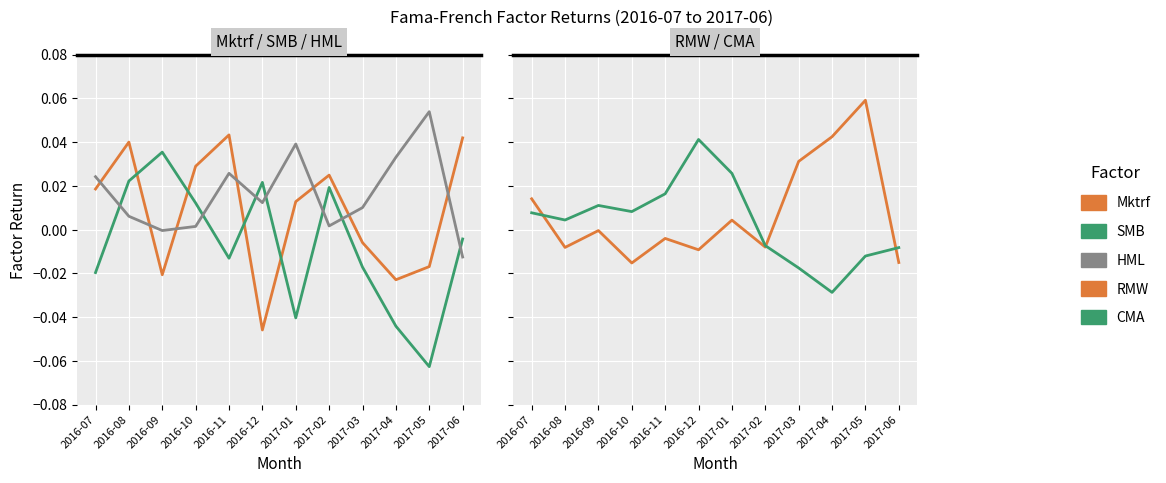

True or false: CMA and SMB intersect in this chart.

True